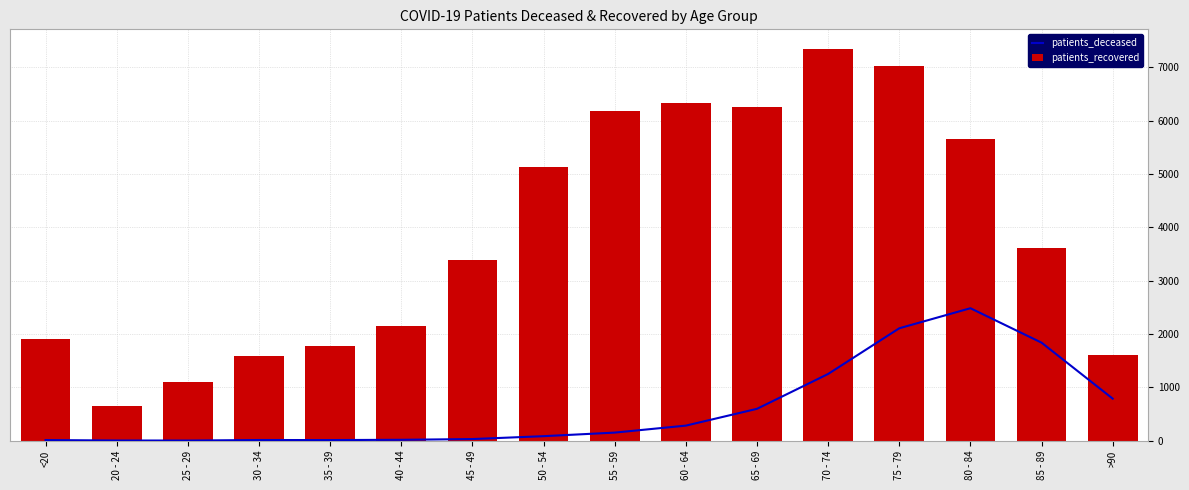

At which label is patients_deceased closest to 1243?

70 - 74